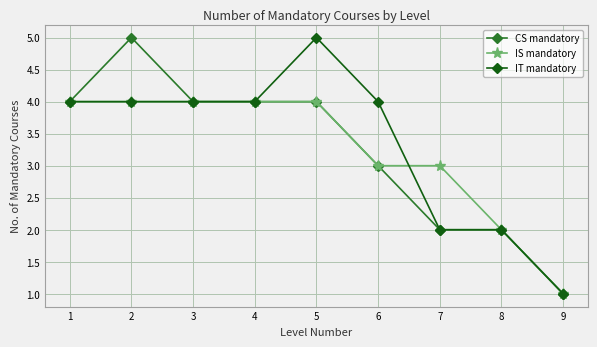

Reading left to right, list all the values displayed in this chart.

CS mandatory: 1=4	2=5	3=4	4=4	5=4	6=3	7=2	8=2	9=1
IS mandatory: 1=4	2=4	3=4	4=4	5=4	6=3	7=3	8=2	9=1
IT mandatory: 1=4	2=4	3=4	4=4	5=5	6=4	7=2	8=2	9=1